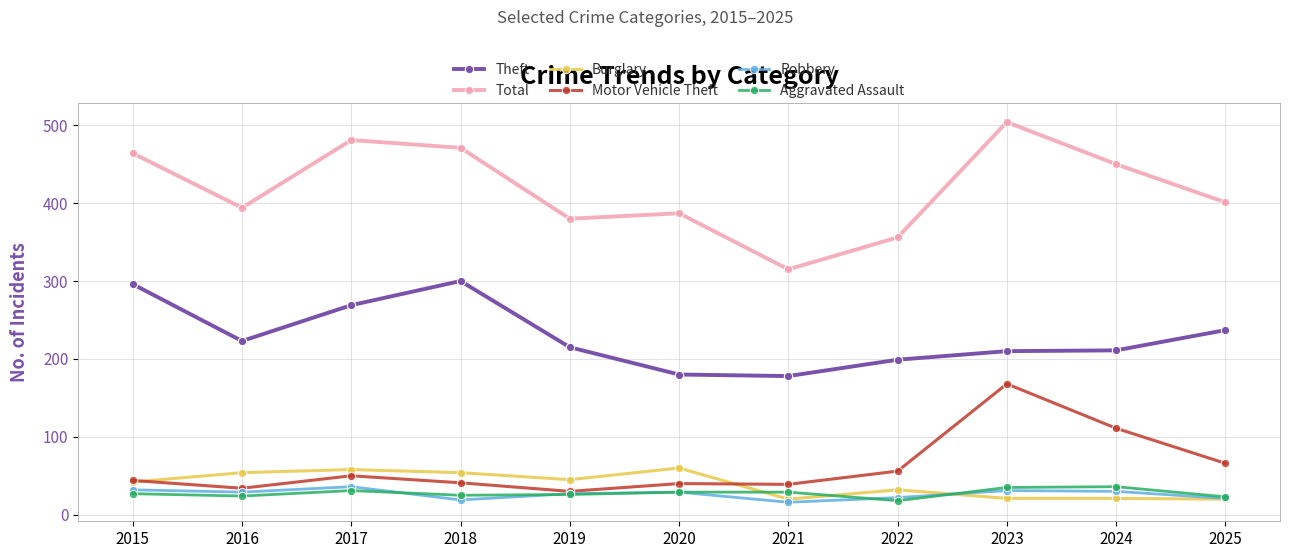

What is the difference between the maximum and minimum values in the Burglary series?

40